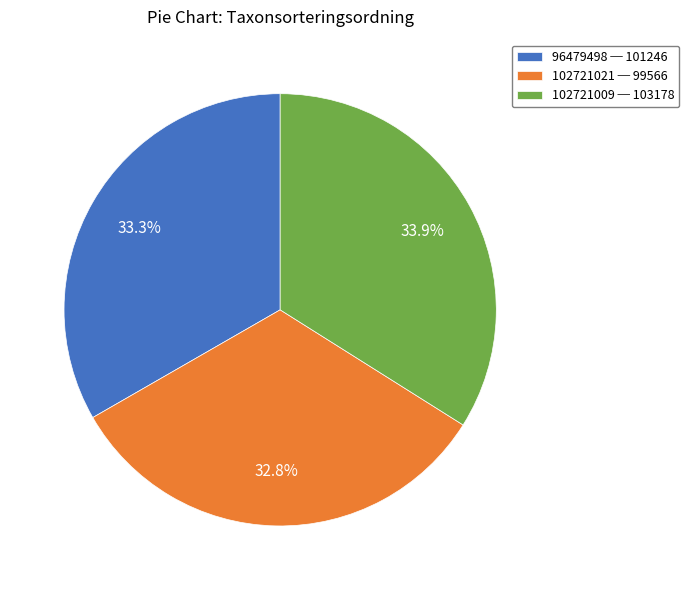

To the nearest percent, what is the combined percentage of 96479498 and 102721009?

67%